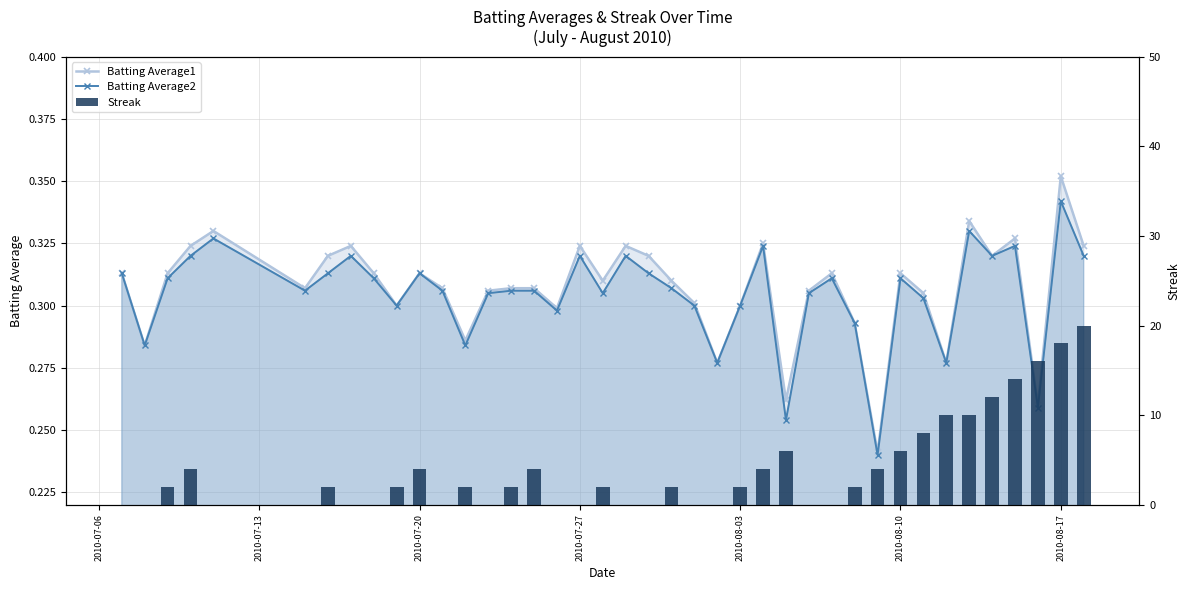

What is the average value of the Batting Average2 series?

0.3